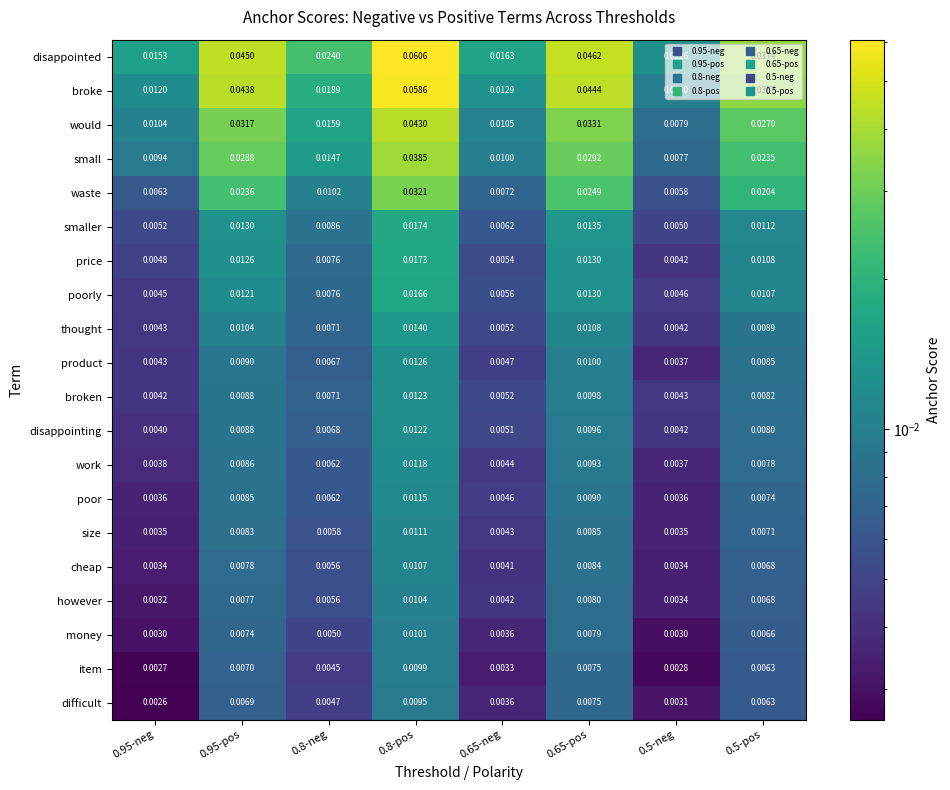

What is the total value across all series at 0.95-pos?

0.3